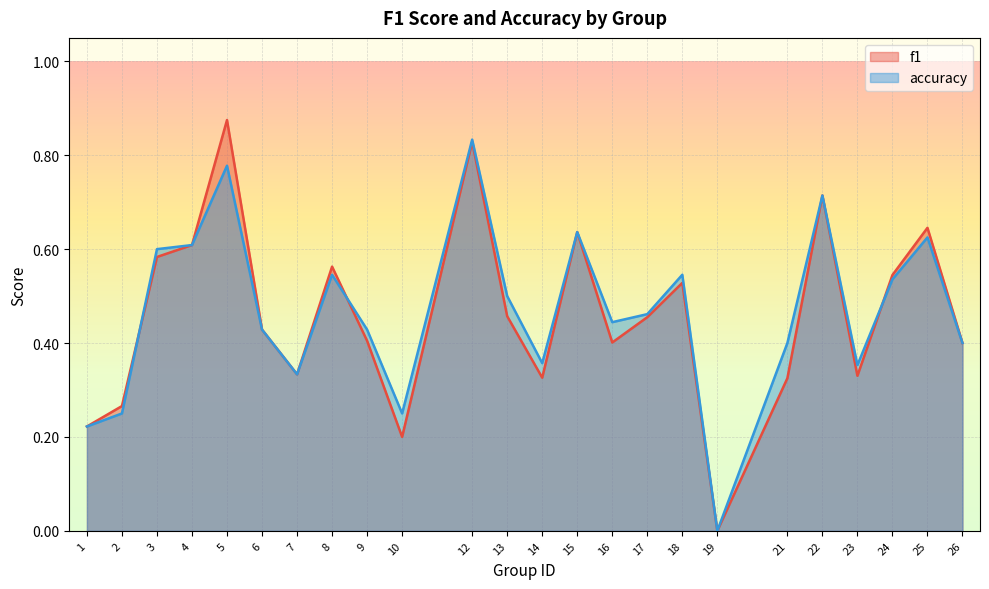

Is it true that f1 equals 0.4 at 5?

False